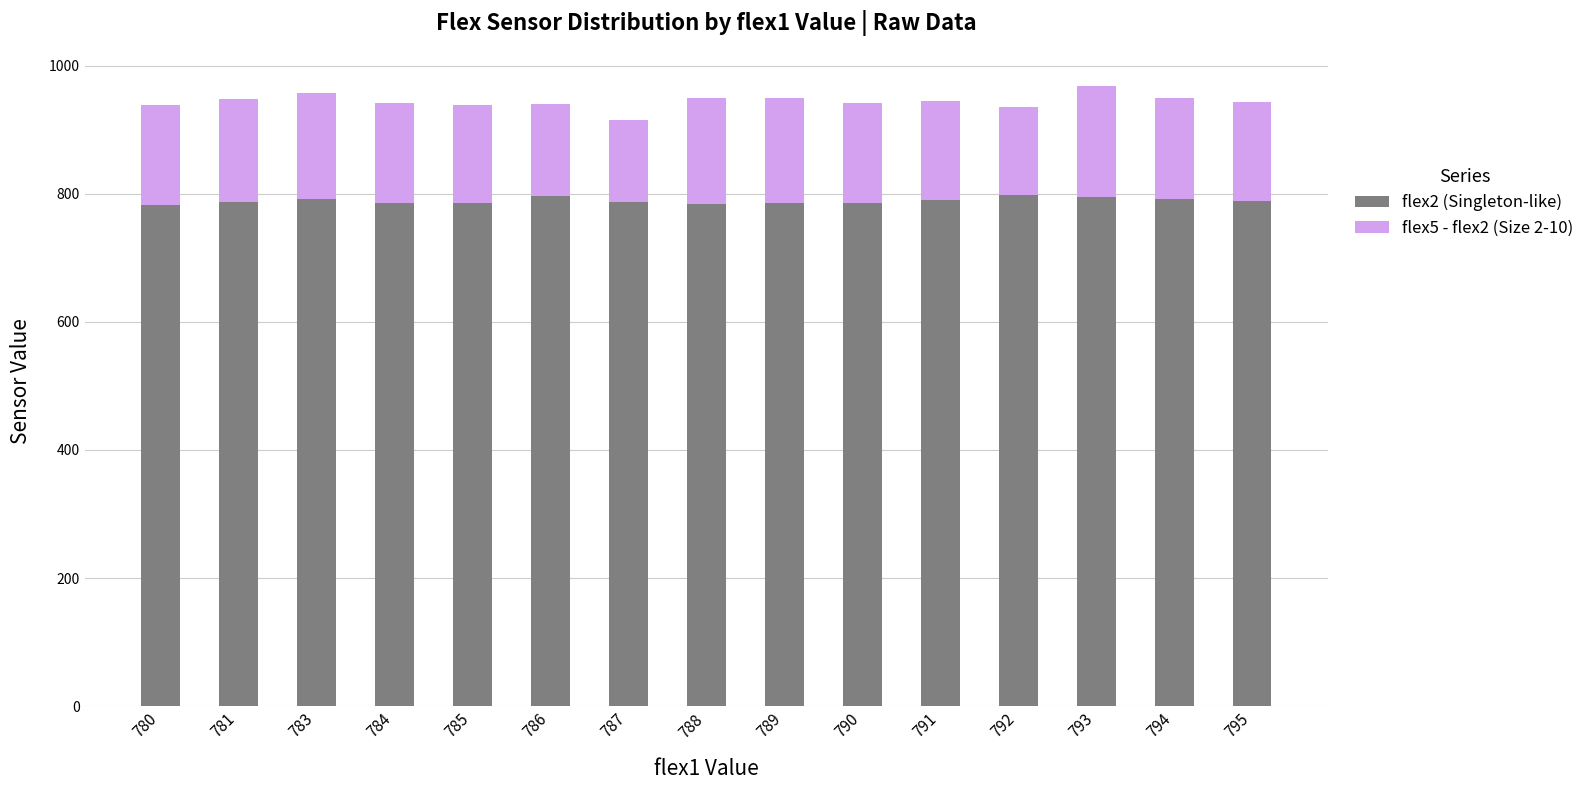

The value of flex2 (Singleton-like) at 787 is 787. True or false?

True